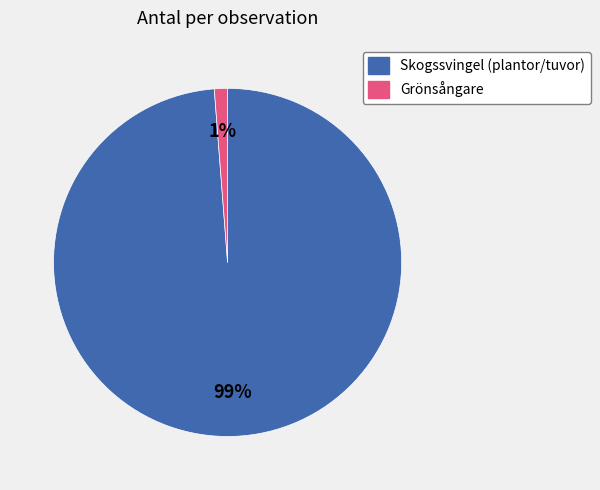

Is there a majority slice in this chart?

Yes